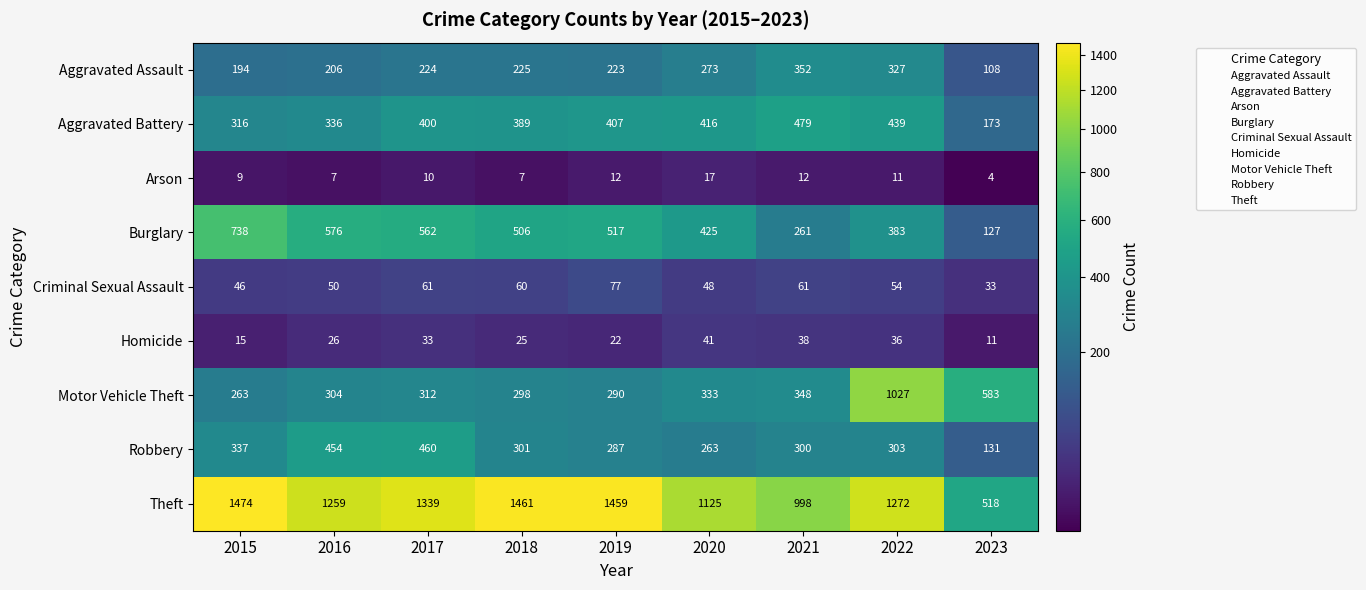

Is the value of Criminal Sexual Assault at 2020 greater than the value of Motor Vehicle Theft at 2017?

No